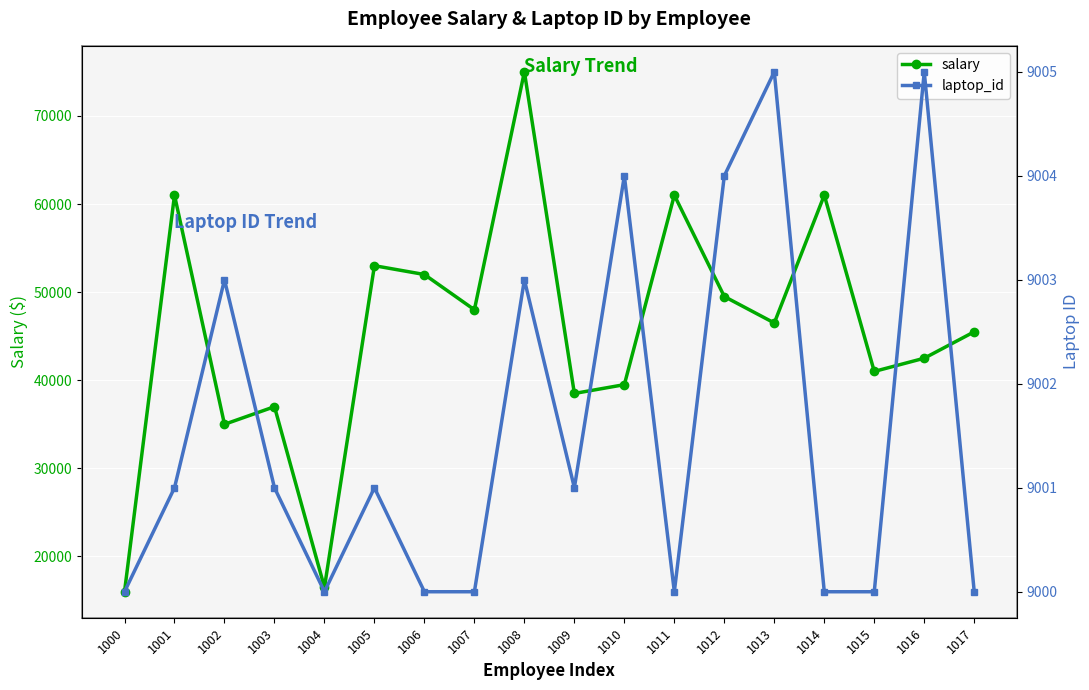

List the series in order of their overall mean, highest first.

salary, laptop_id